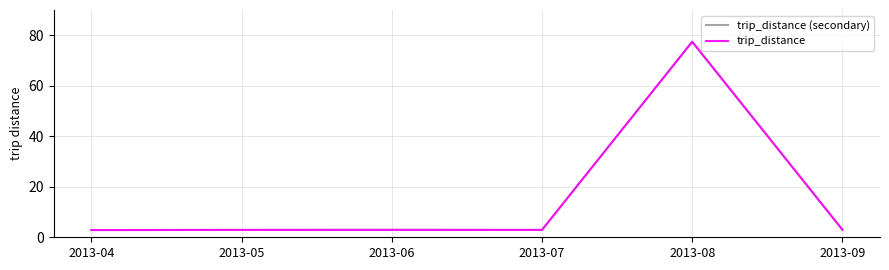

The value of trip_distance at 2013-05 is 2.9. True or false?

True